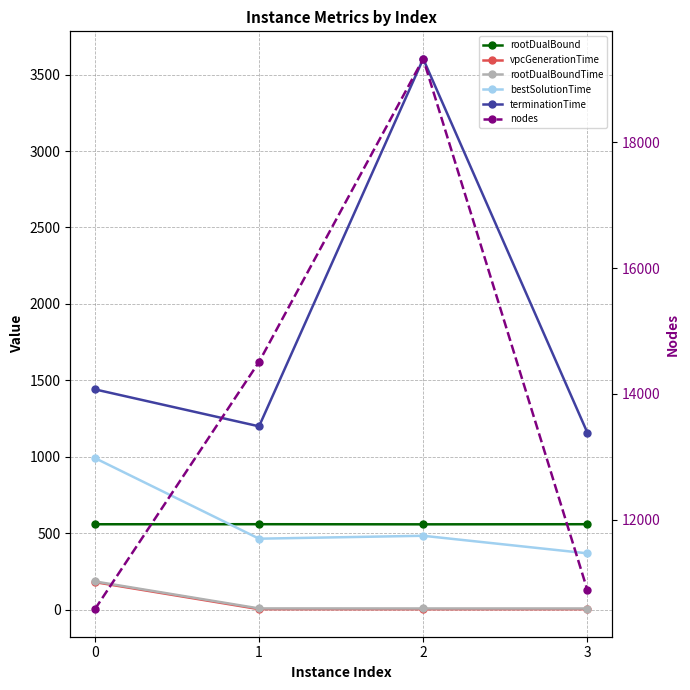

Reading right to left, list all the values displayed in this chart.

rootDualBound: 559.0	558.3	559.0	558.7
vpcGenerationTime: 3.3	3.1	3.3	180.2
rootDualBoundTime: 7.6	7.8	8.1	184.7
bestSolutionTime: 368.6	483.4	464.3	991.7
terminationTime: 1158.3	3603.1	1199.3	1441.1
nodes: 10883.0	19330.0	14510.0	10577.0